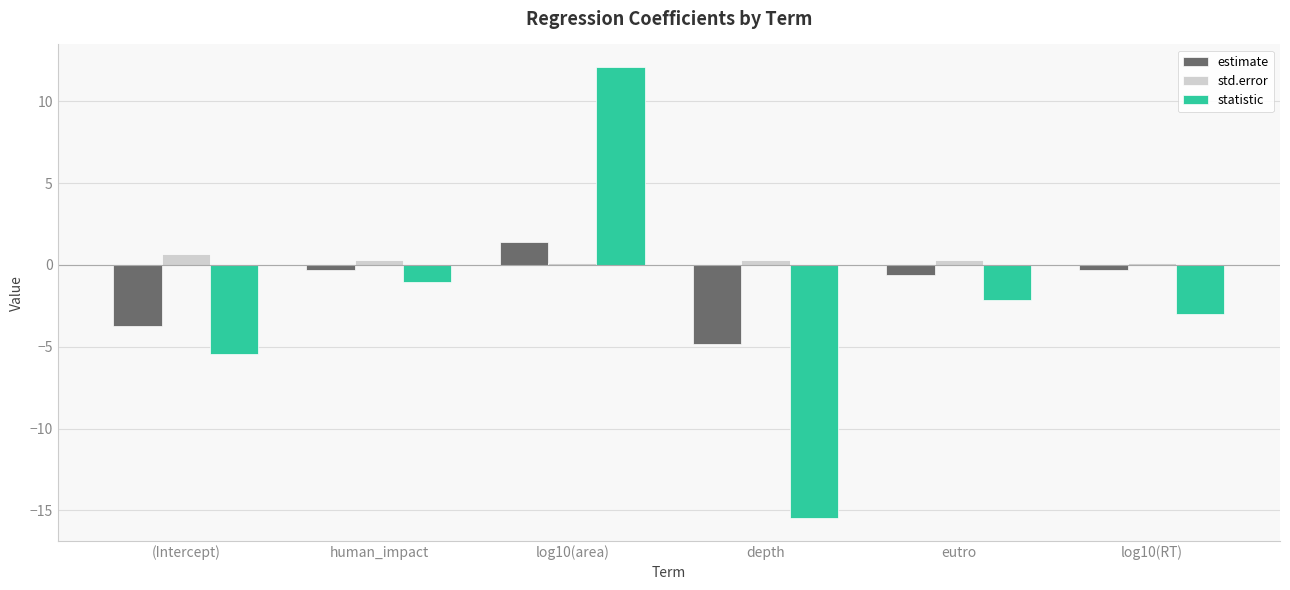

List the series in order of their peak value, highest first.

statistic, estimate, std.error